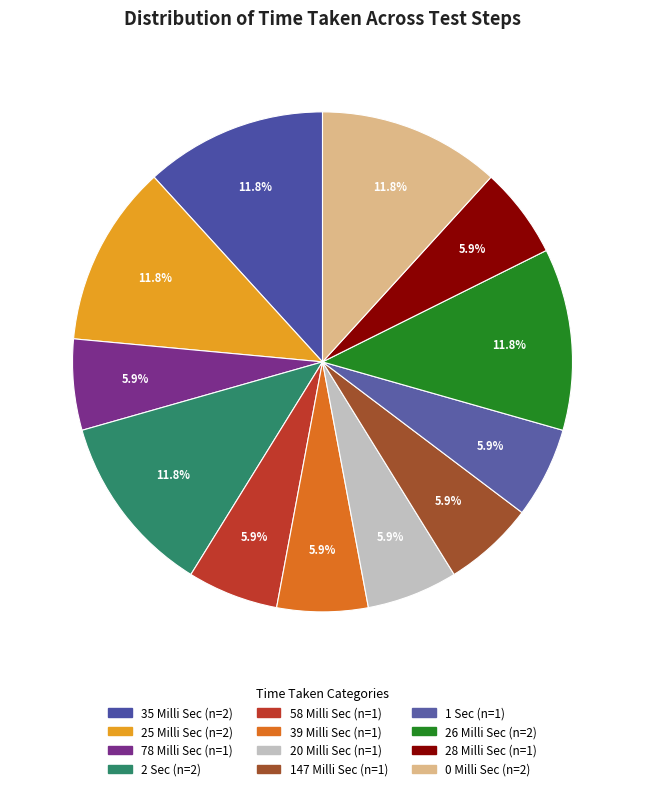

Do 0 Milli Sec and 20 Milli Sec together represent more than half of the pie?

No